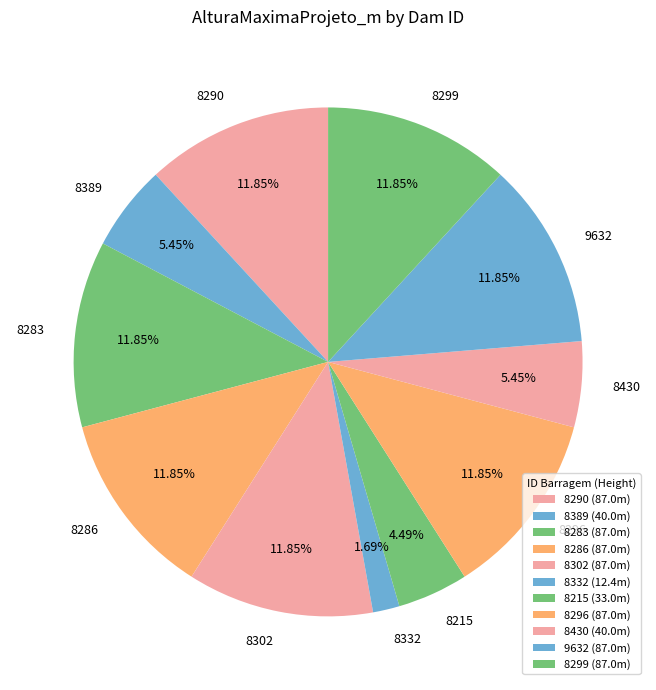

Combined, do 8332 and 8299 account for over 50%?

No